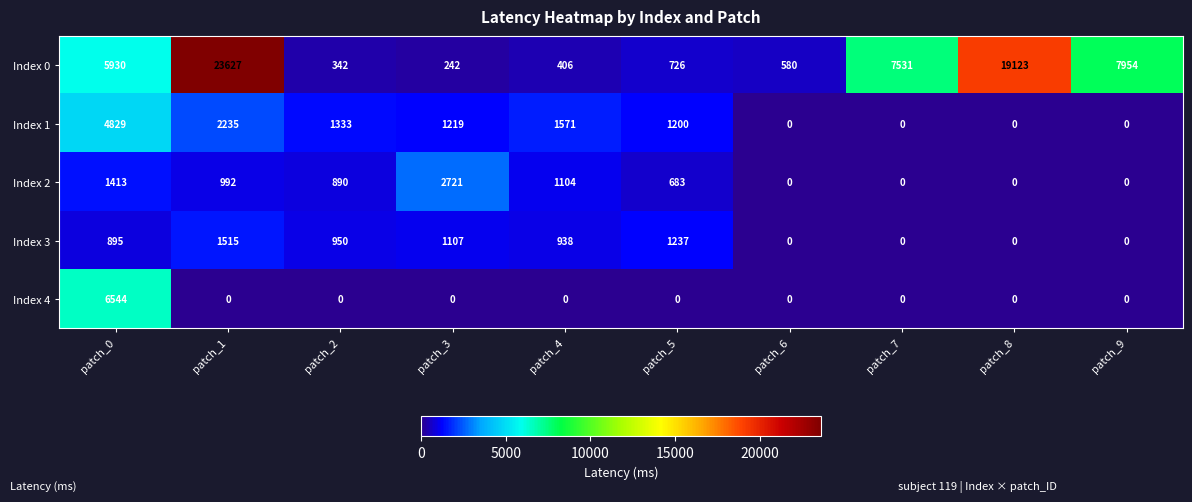

Which series has the widest spread of values?

Index 0